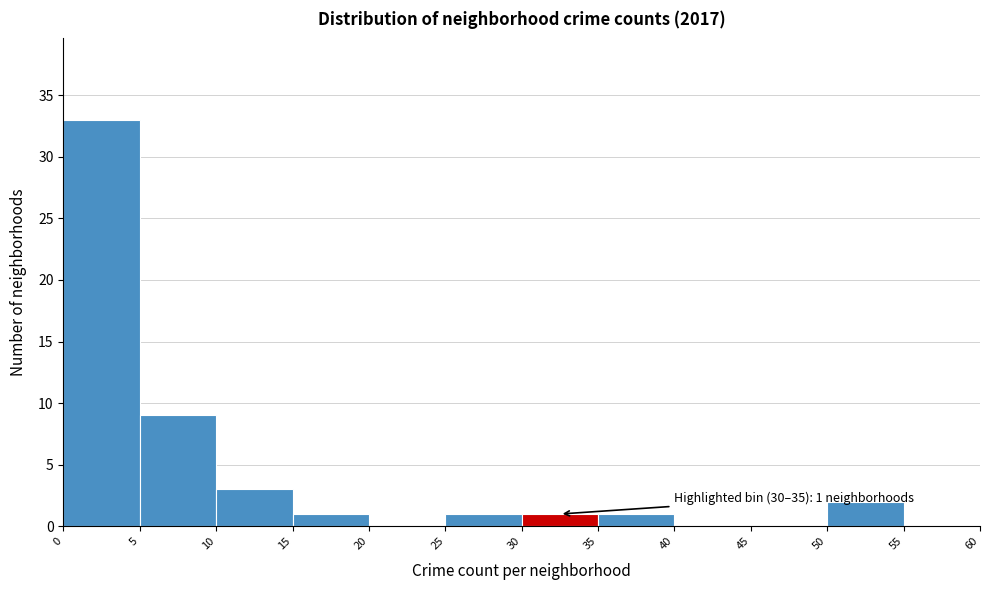

Over which range of the x-axis is the bar tallest?

0 to 5